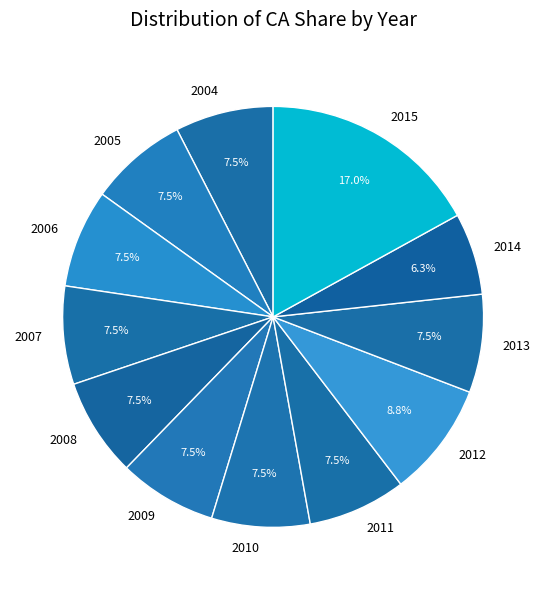

What percentage do 2012 and 2009 together represent?

16.4%